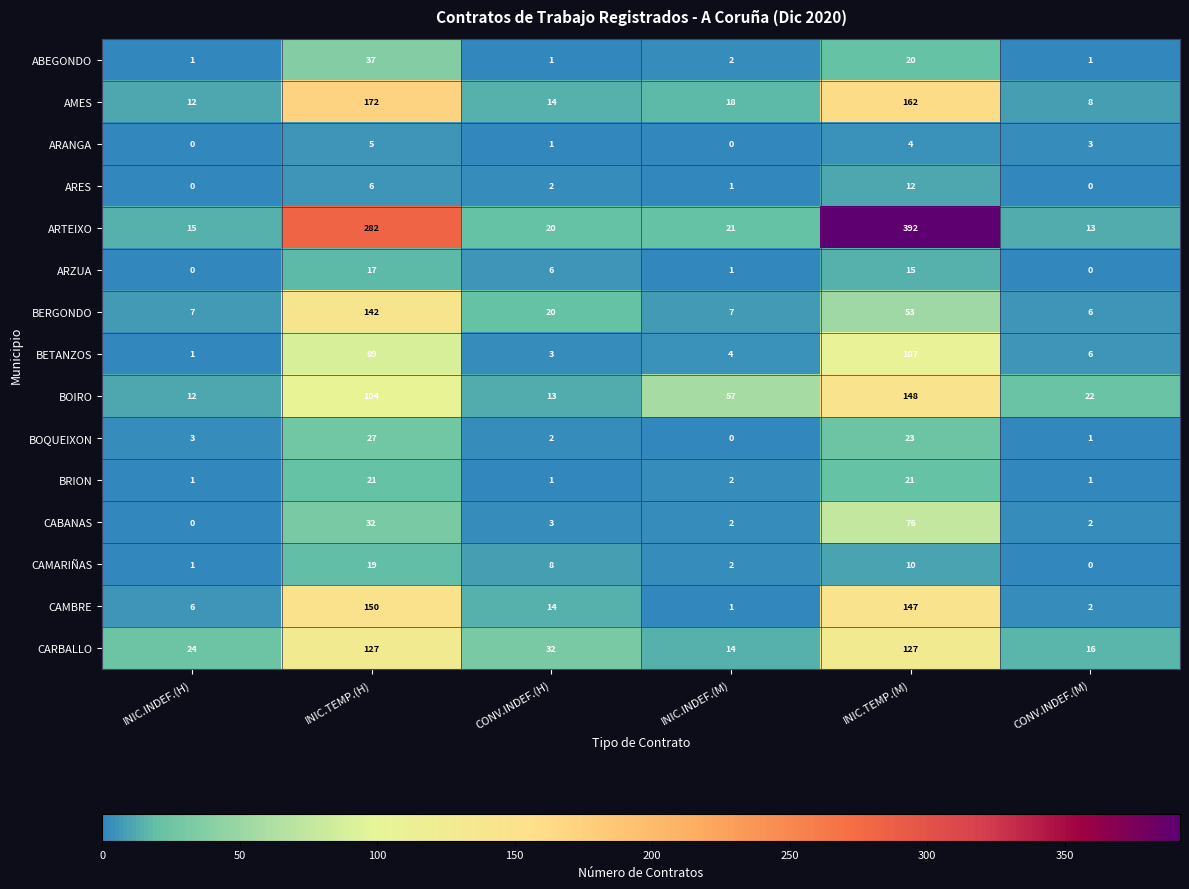

Which series has the largest total across all categories?

ARTEIXO